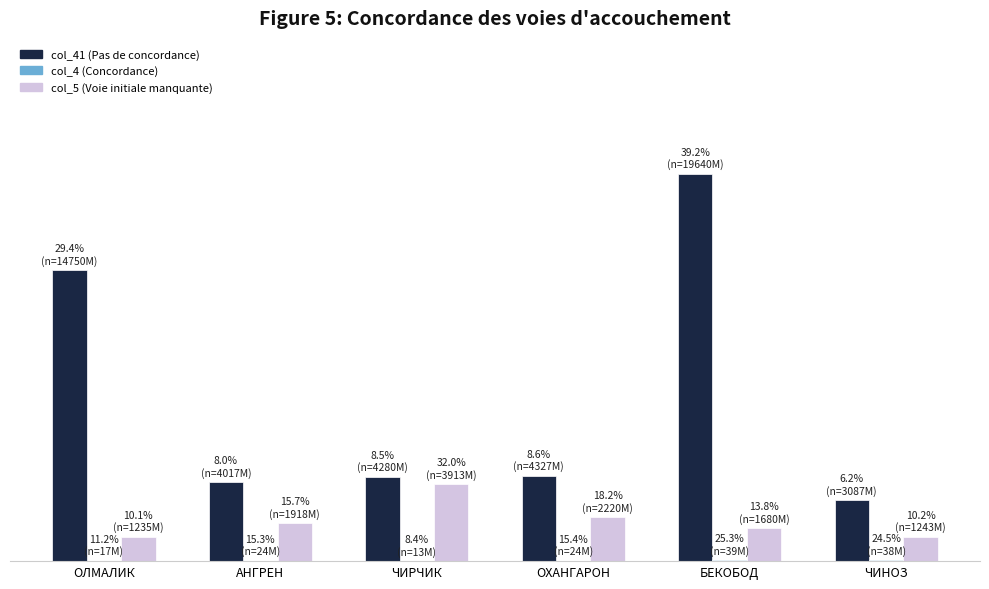

What is the maximum value for col_4 (Concordance)?

39921700